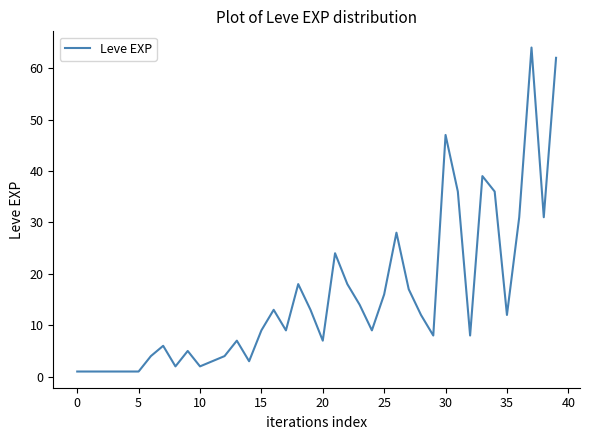

What is the maximum value shown in the chart?

64